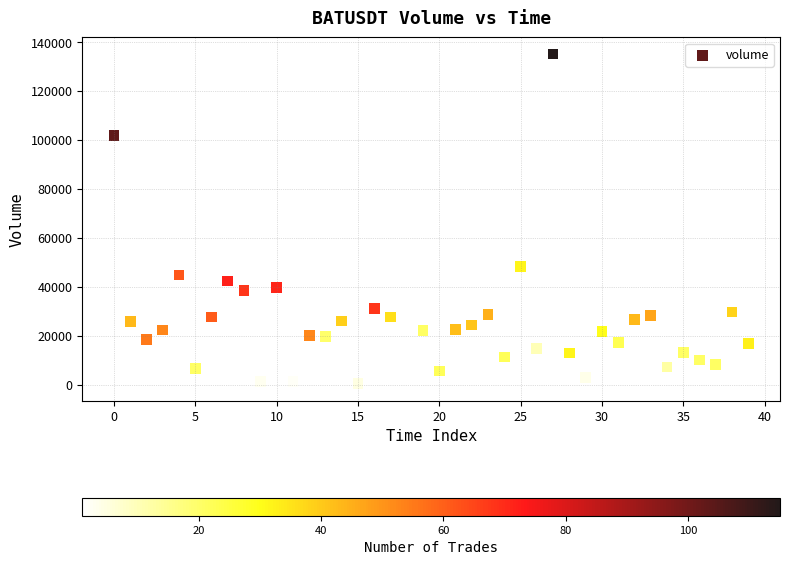

What Y value in the scatter plot is closest to 67654?

48249.1